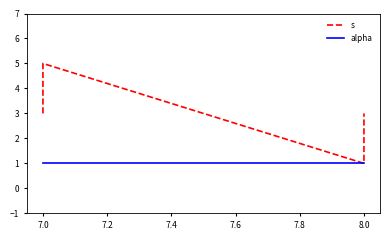

What are all the series names shown in the legend?

s, alpha